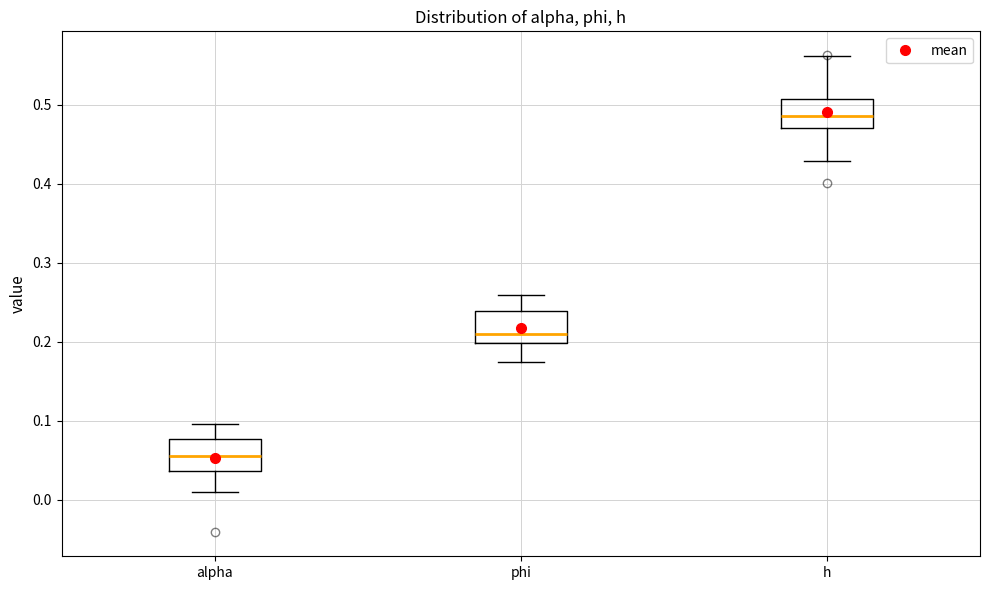

Where is the lower edge of the box for alpha on the y-axis? The values are not printed on the chart, so give them approximately, as read against the axis.

0.04